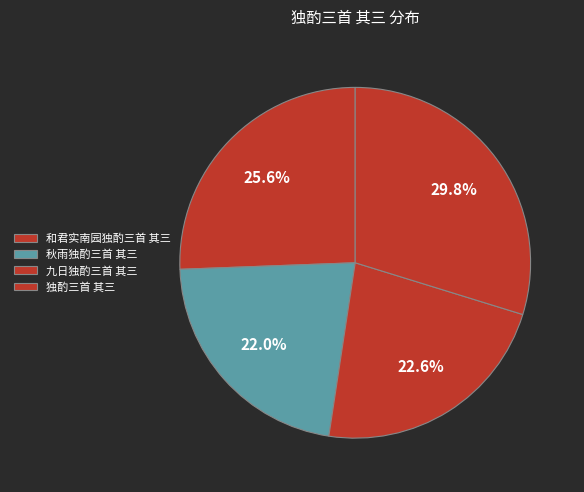

The 和君实南园独酌三首 其三 slice represents 19% of the pie. True or false?

False